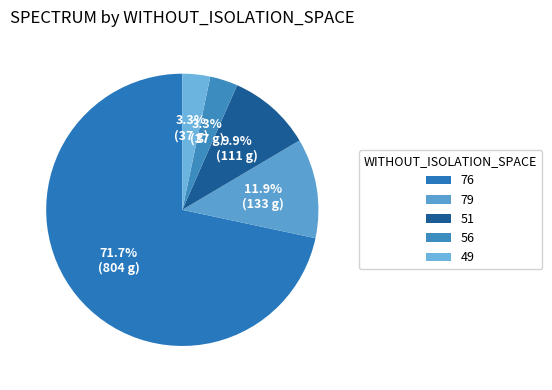

Between 76 and 51, which is larger?

76